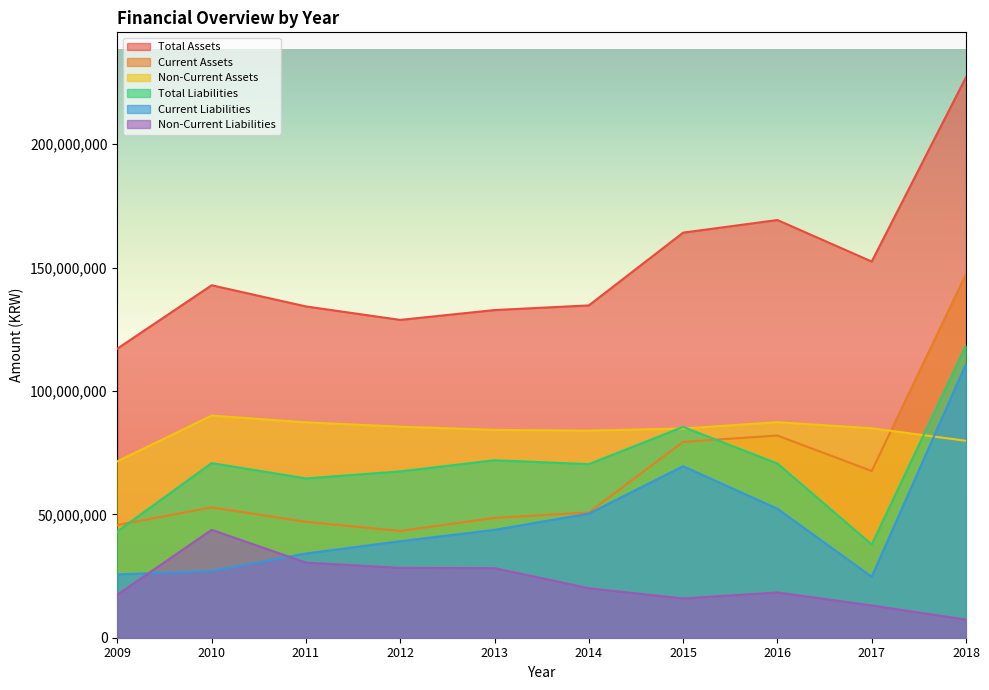

What is the sum of the Current Assets values at 2016 and 2014?

132675839